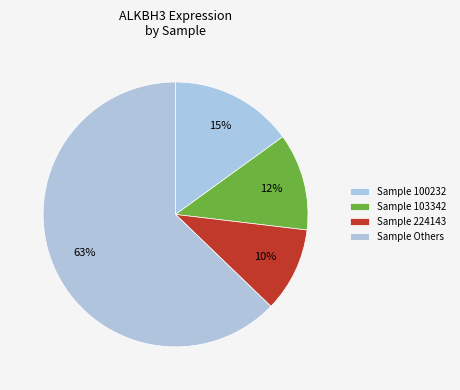

Count the number of slices in the pie.

4